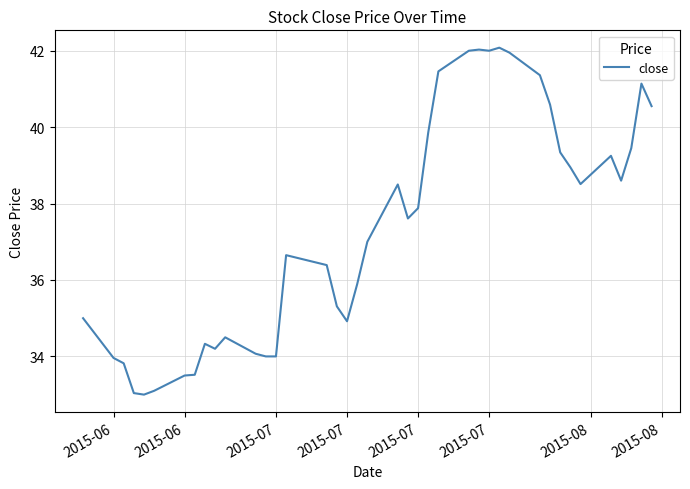

What is the minimum value shown in the chart?

33.0